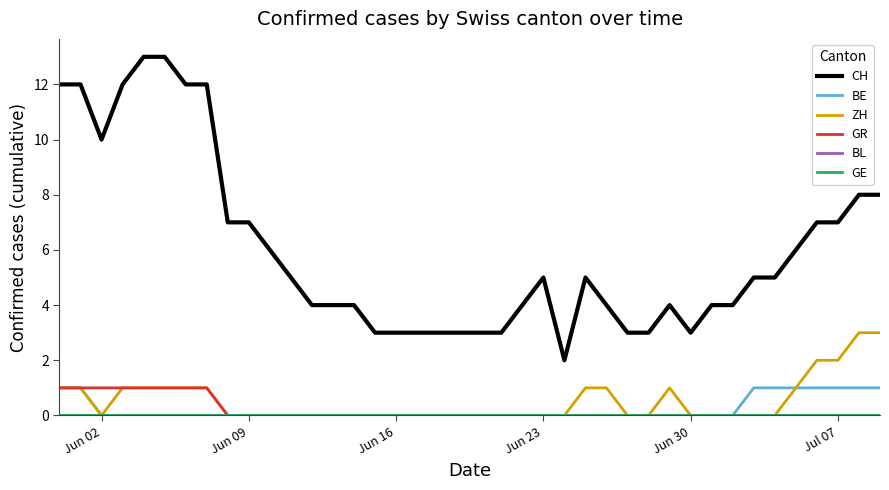

At which label is BL closest to 0?

Jun 02